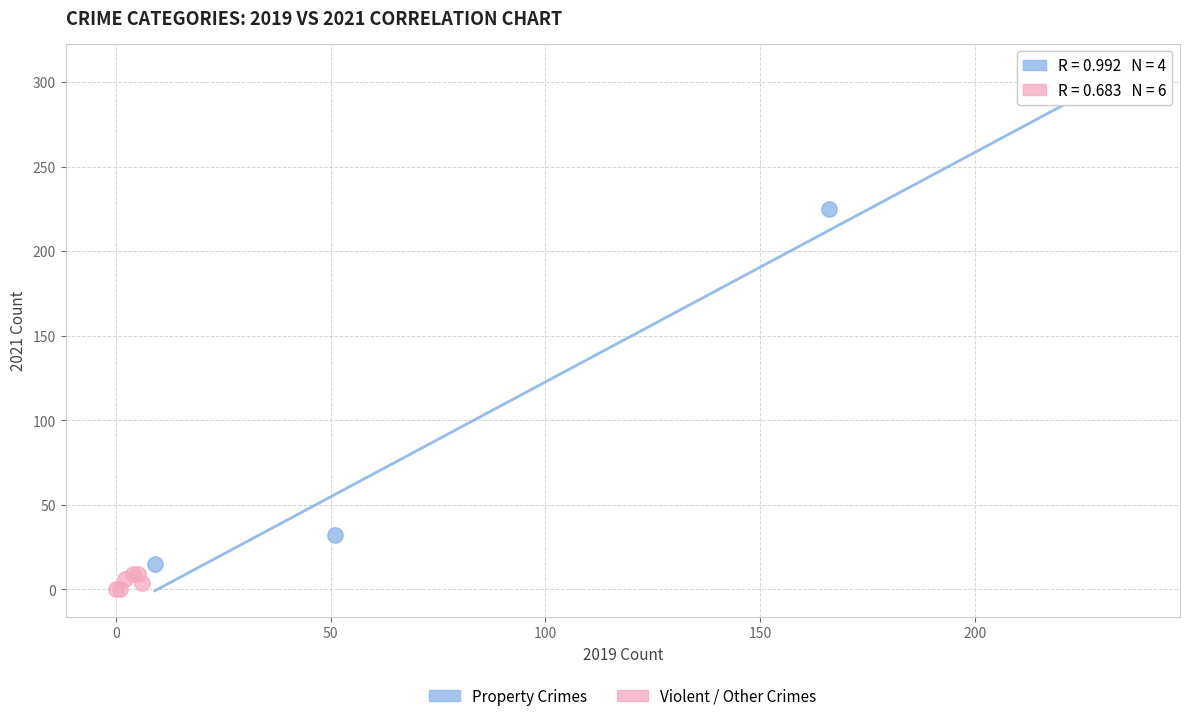

Which series has the largest Y range (max minus min)?

Property Crimes